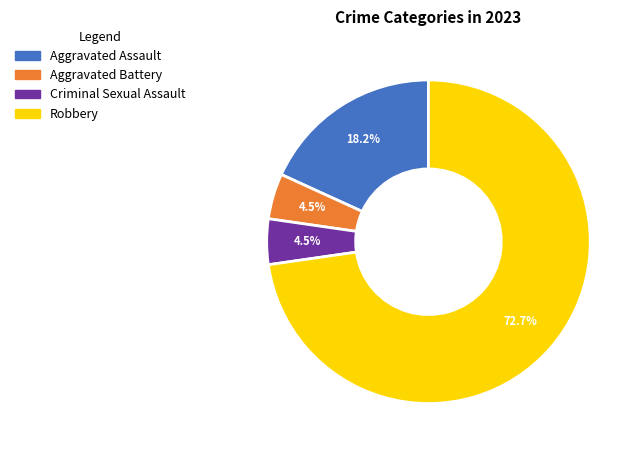

What portion of the pie excludes Criminal Sexual Assault?

95.5%